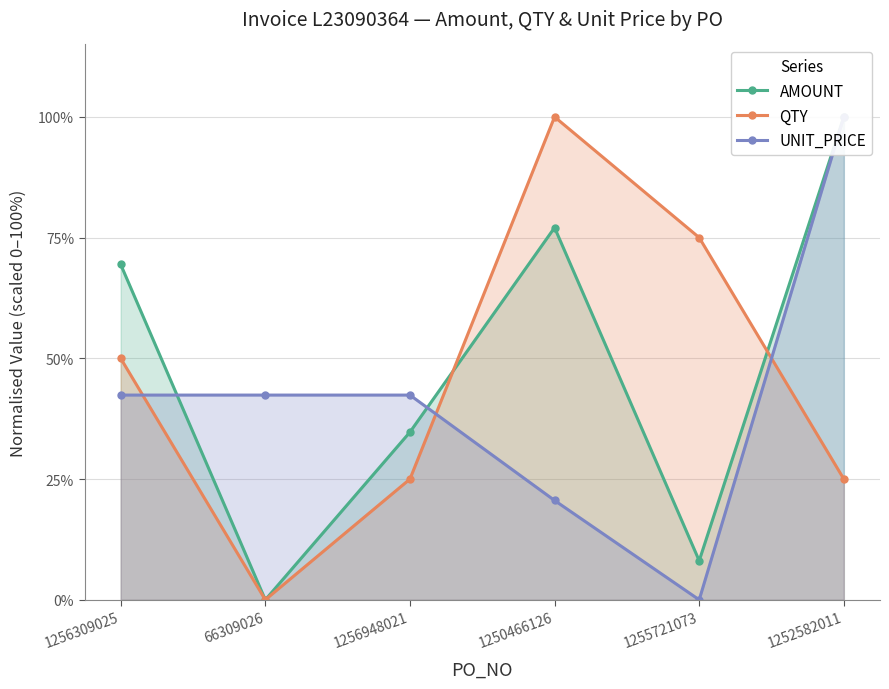

Rank the categories by QTY value from highest to lowest.

1250466126, 1255721073, 1256309025, 1256948021, 1252582011, 66309026